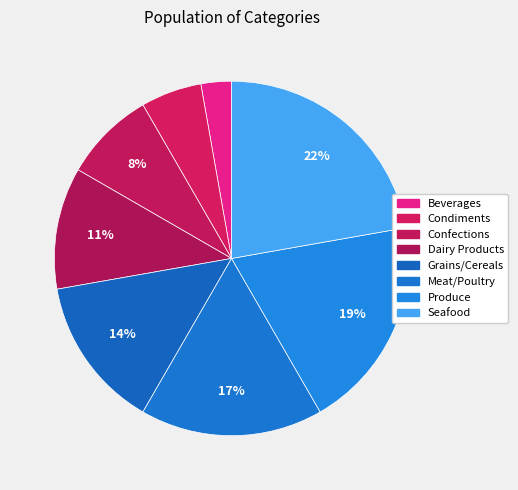

To the nearest percent, what percentage of the pie is Confections?

8%